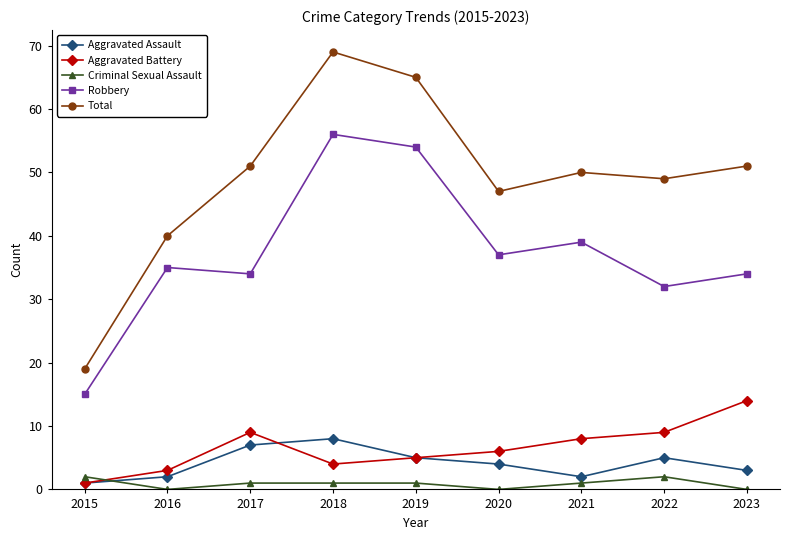

What is the sum of the Robbery values at 2022 and 2015?

47